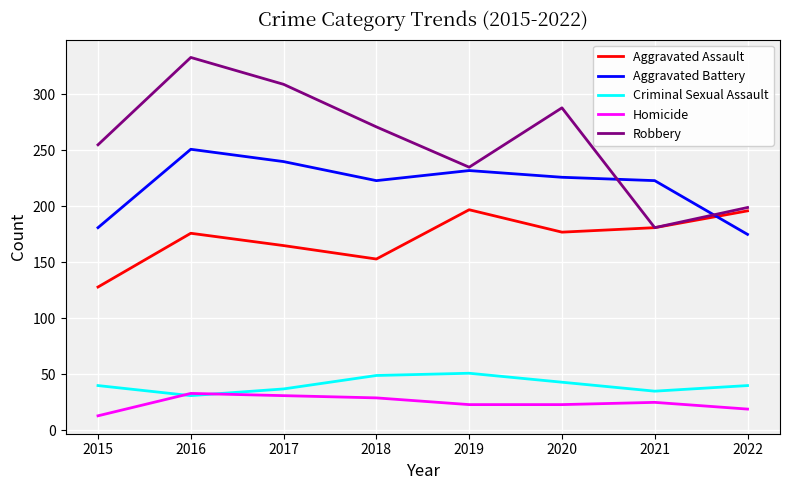

Count the number of categories in the chart.

8